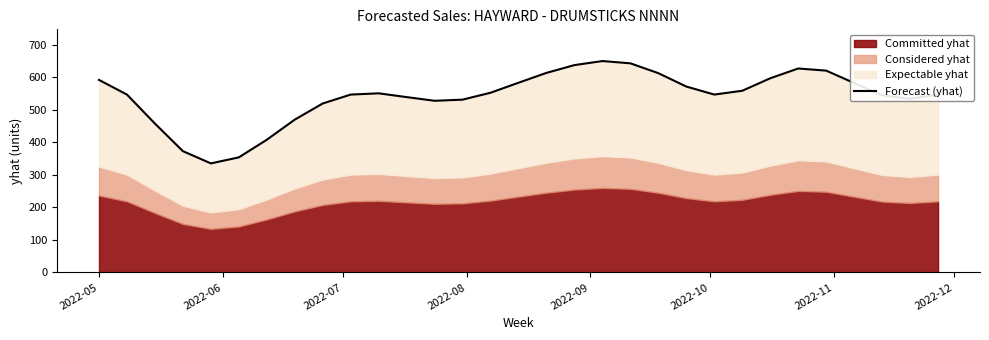

The chart shows a value of 904.5 at 14. True or false?

False